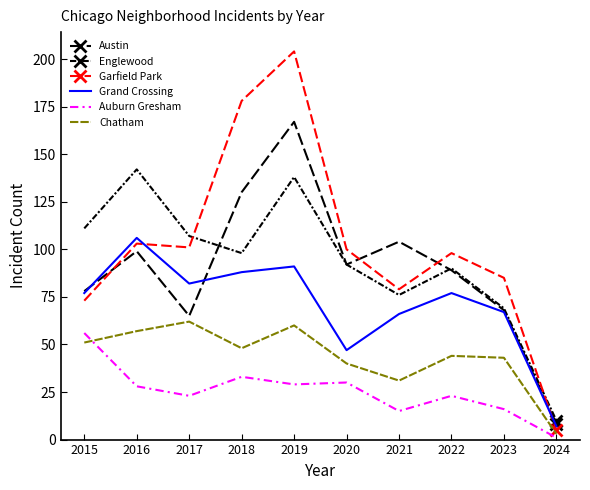

Rank the series by their maximum value, from lowest to highest.

Auburn Gresham, Chatham, Grand Crossing, Englewood, Austin, Garfield Park